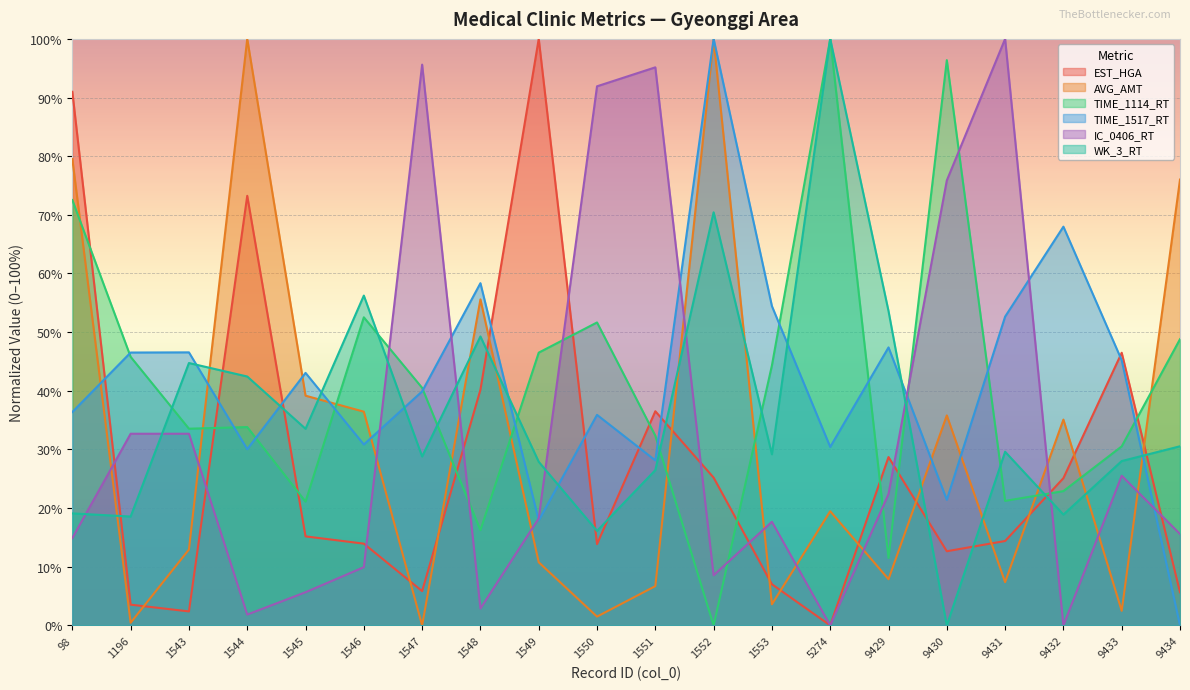

True or false: AVG_AMT and TIME_1517_RT intersect in this chart.

True